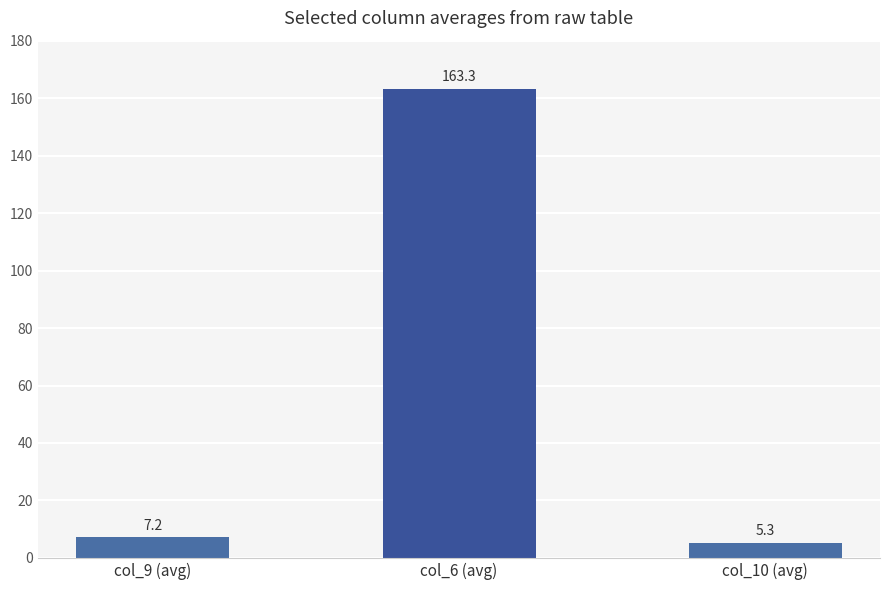

What is the difference between the maximum and minimum values?

158.0